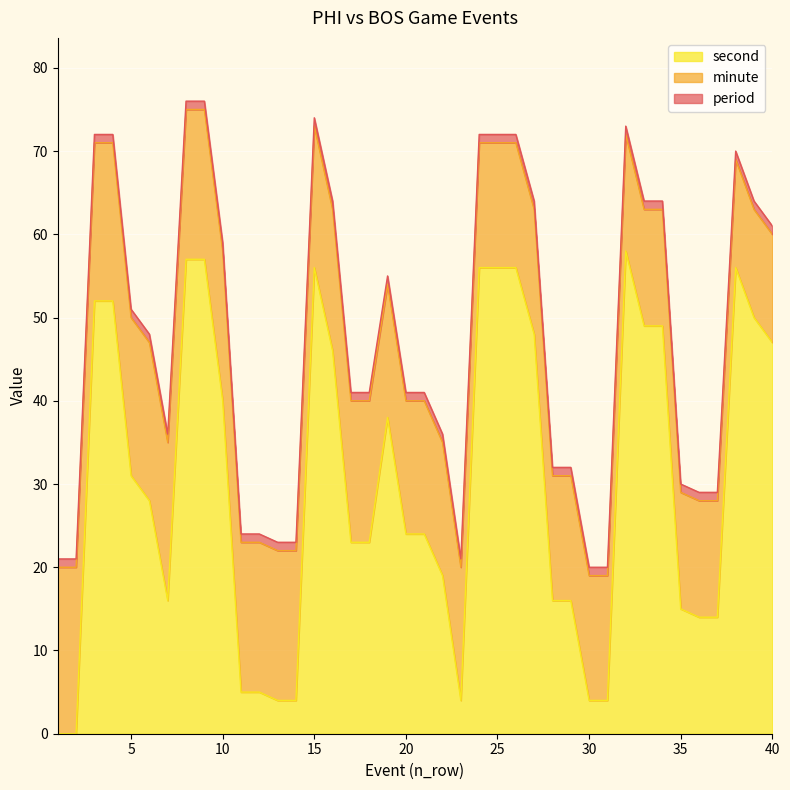

What is the minimum value for period?

1